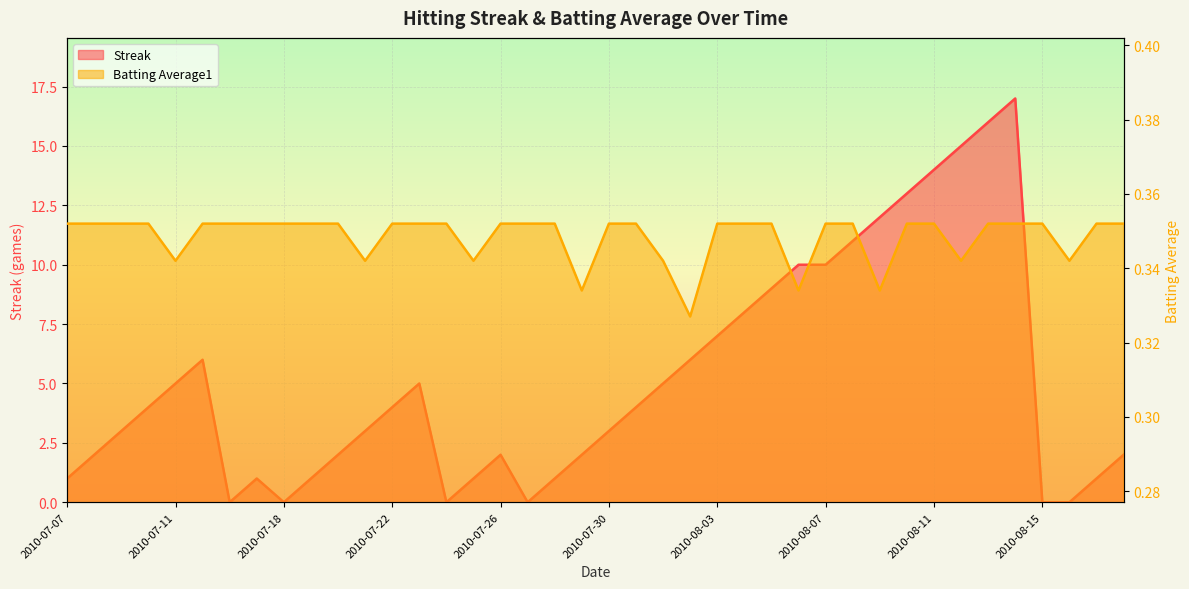

Between which two adjacent categories do Streak and Batting Average1 first intersect?

2010-07-15 and 2010-07-16